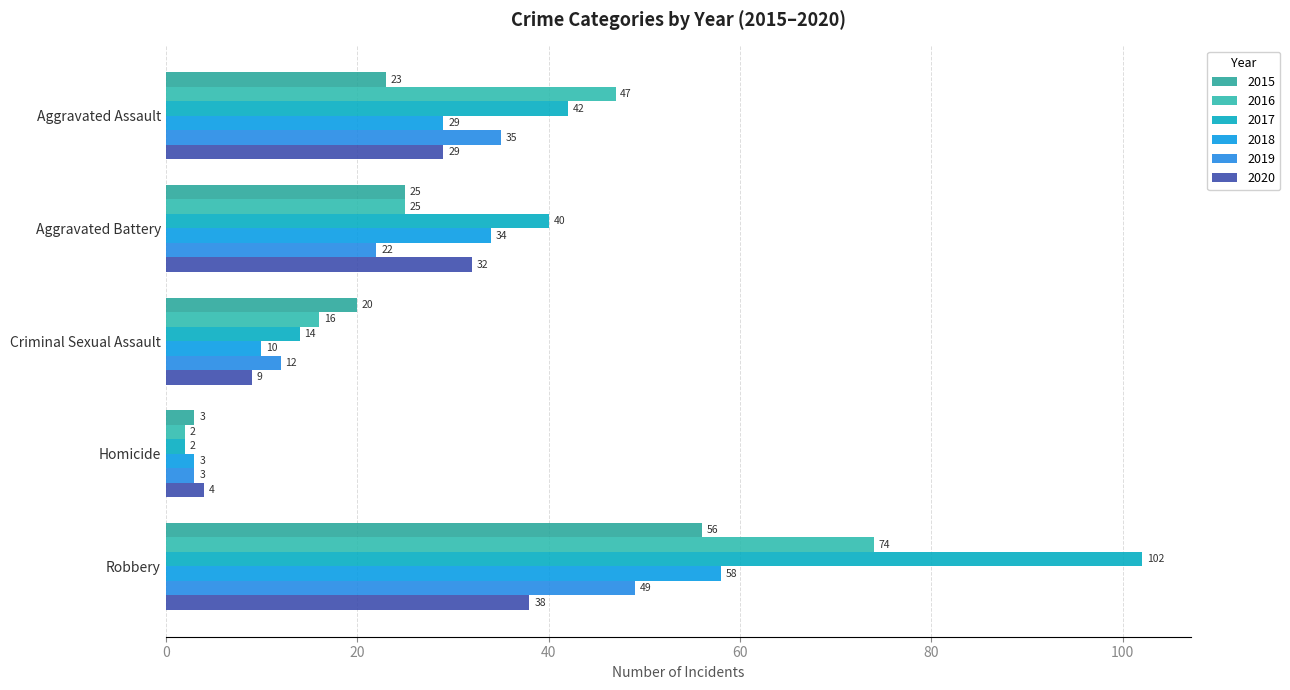

How many data points in 2018 are less than 29?

2